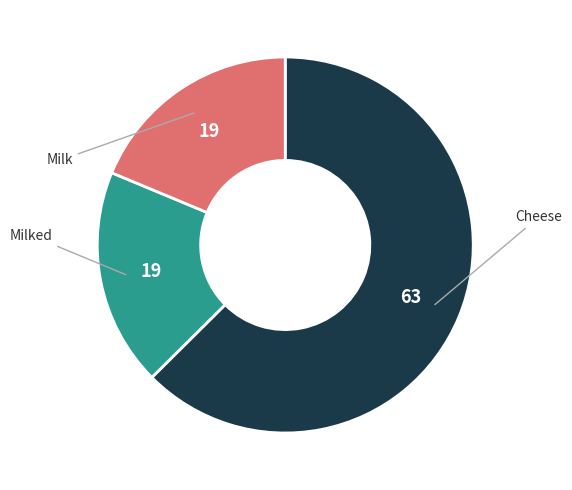

Is there a majority slice in this chart?

Yes